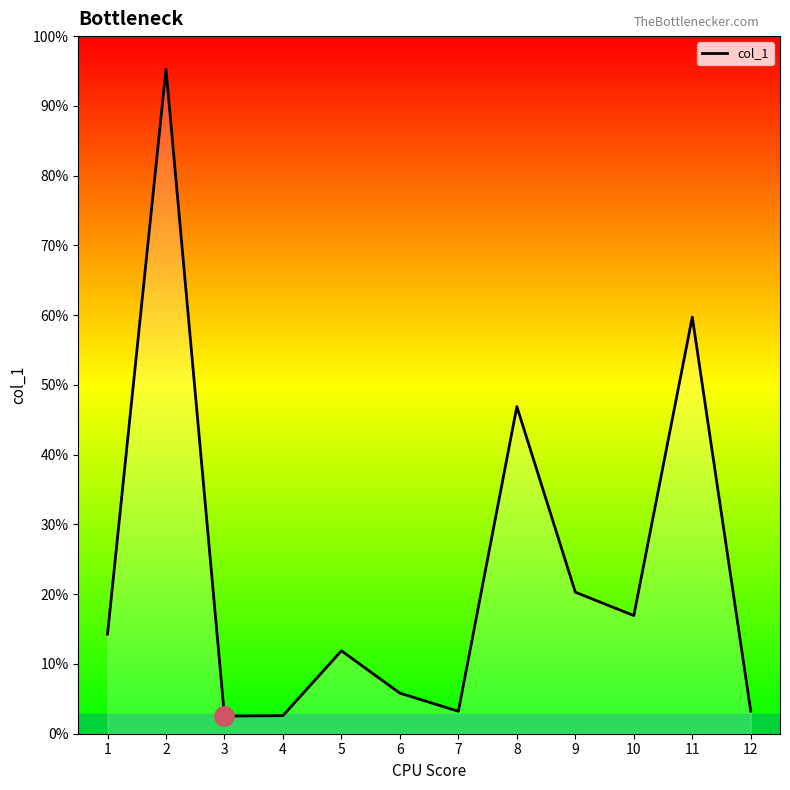

Does the chart display data point markers on the line(s)?

No